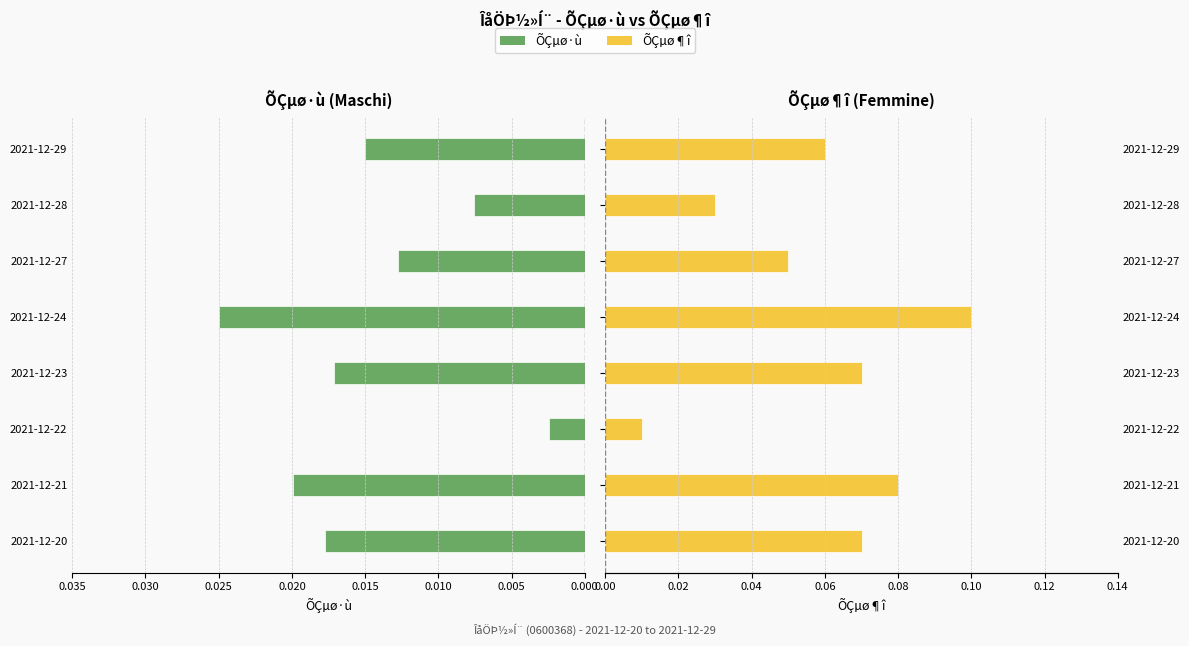

How many bars are there in each group?

2